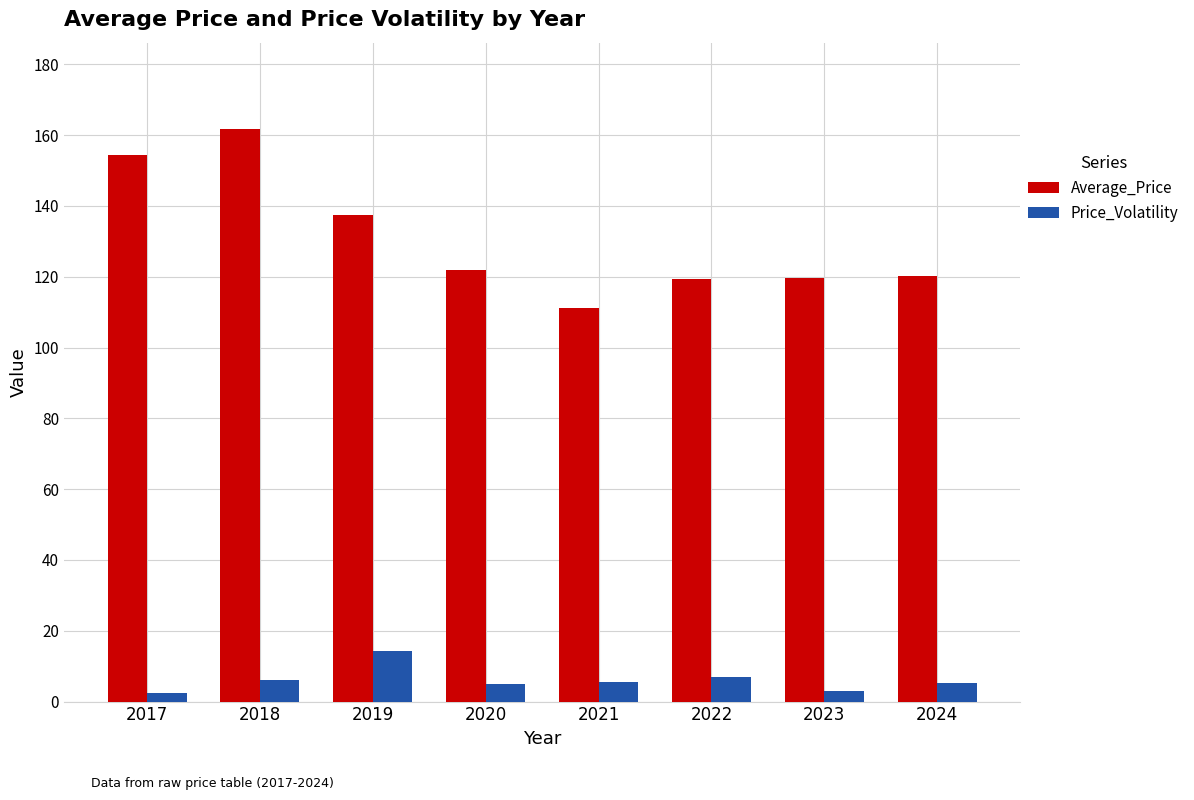

What is the lowest value of the Average_Price series?

111.1